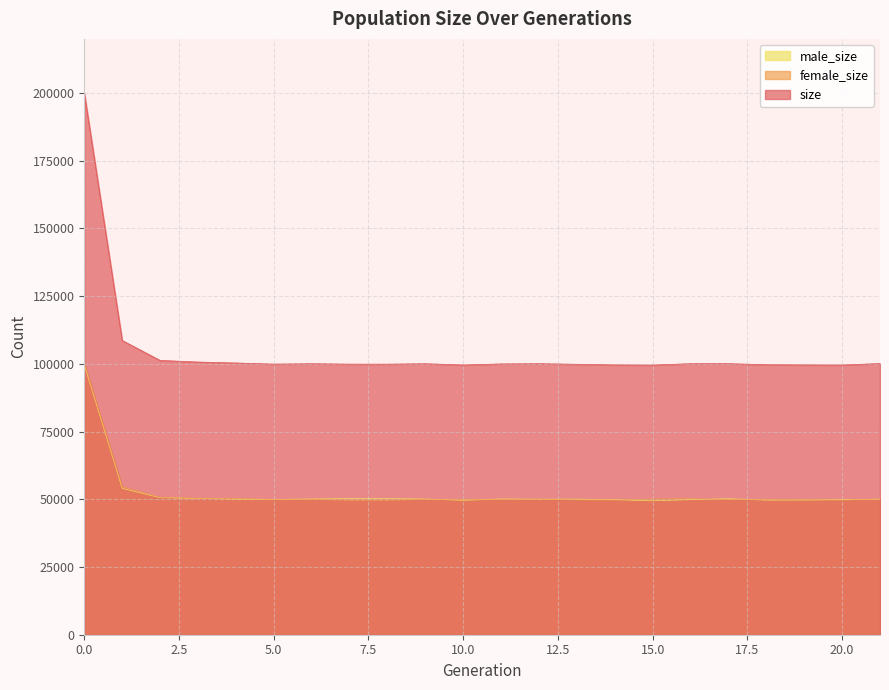

The female_size series shows 49860 at 11. True or false?

True